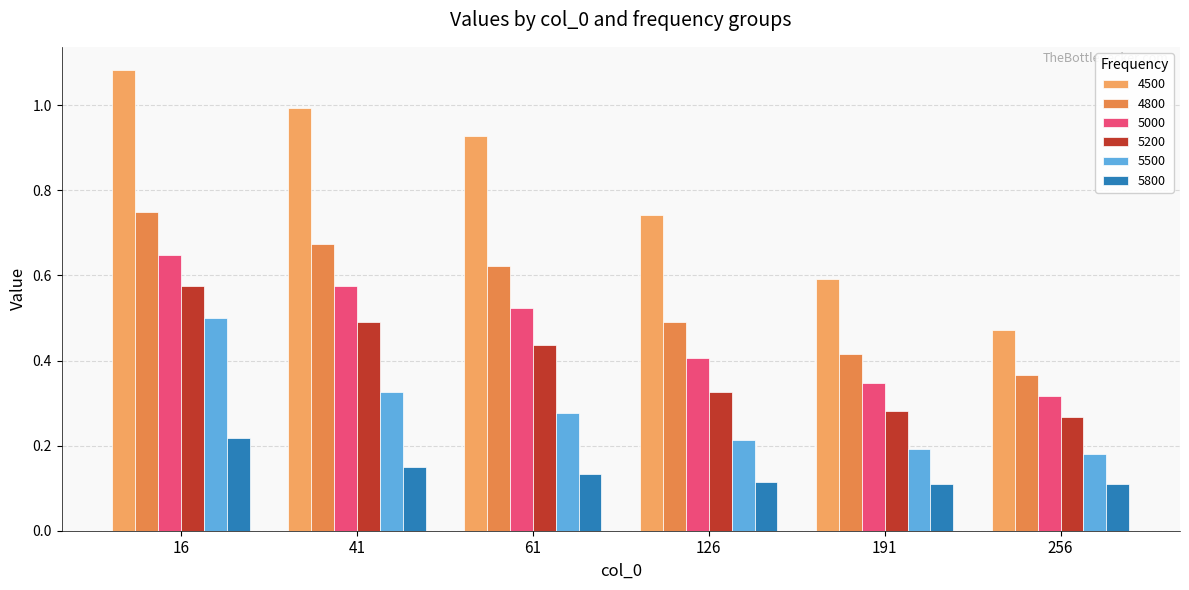

Reading left to right, list all the values displayed in this chart.

4500: 1.1	1.0	0.9	0.7	0.6	0.5
4800: 0.8	0.7	0.6	0.5	0.4	0.4
5000: 0.6	0.6	0.5	0.4	0.3	0.3
5200: 0.6	0.5	0.4	0.3	0.3	0.3
5500: 0.5	0.3	0.3	0.2	0.2	0.2
5800: 0.2	0.2	0.1	0.1	0.1	0.1